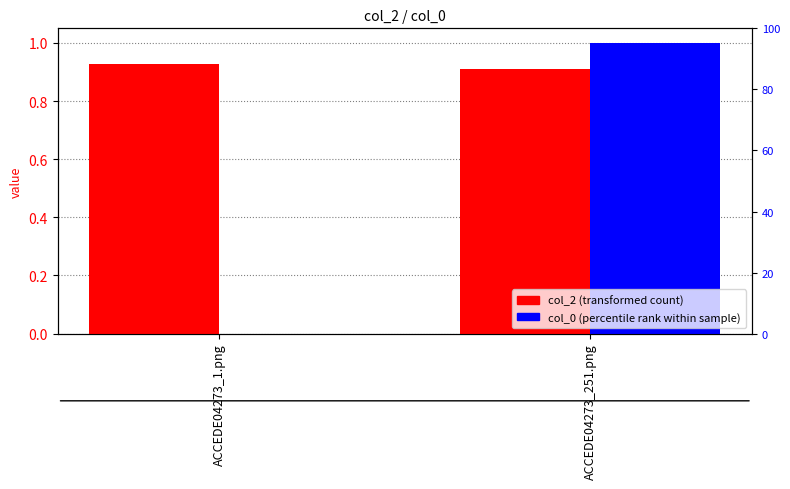

Reading left to right, extract all data points from this chart.

col_2: 0.9	0.9
col_0: 0.0	1.0